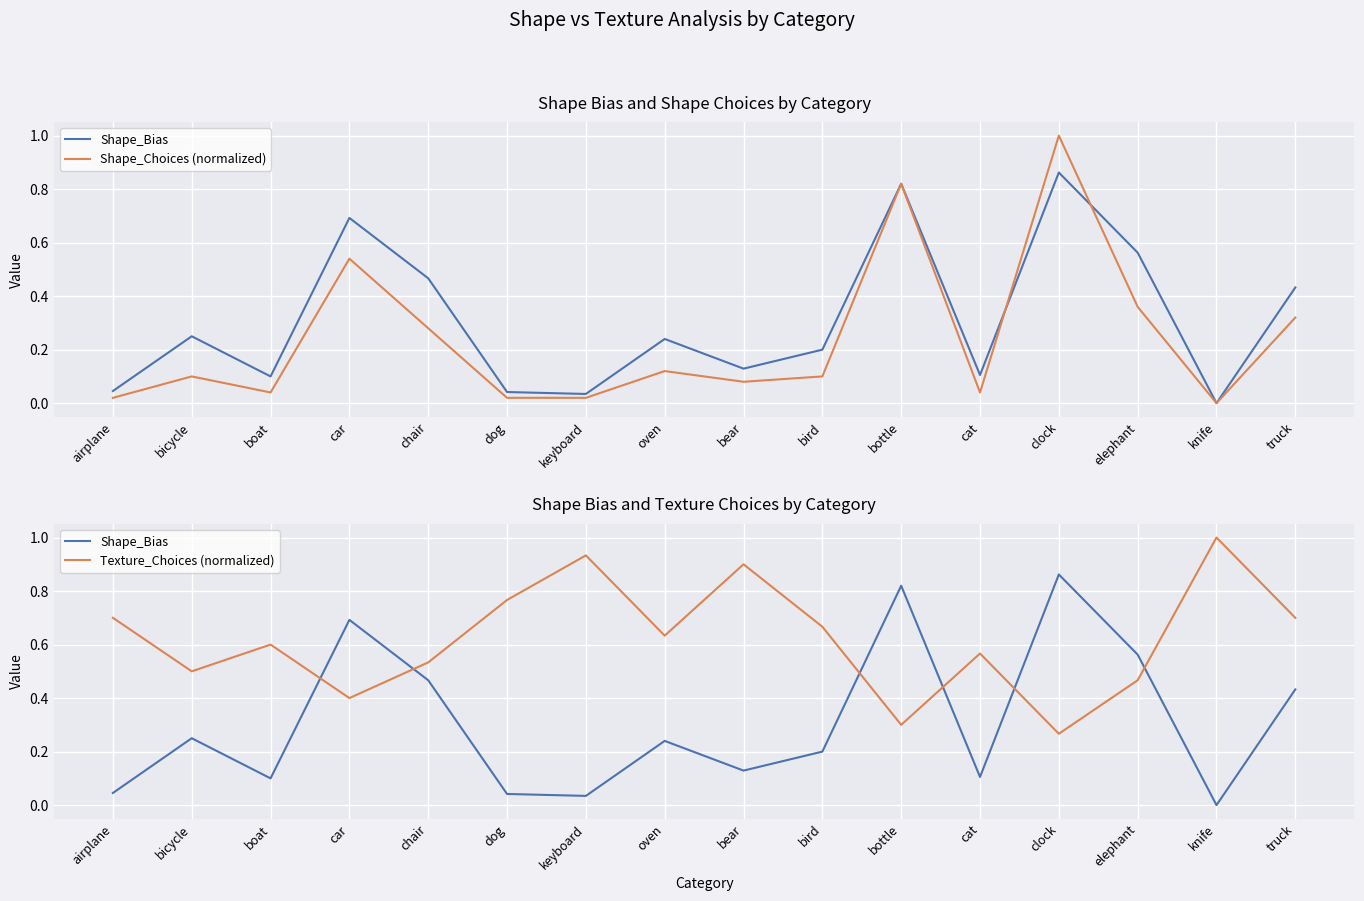

How many lines are shown in the chart?

3